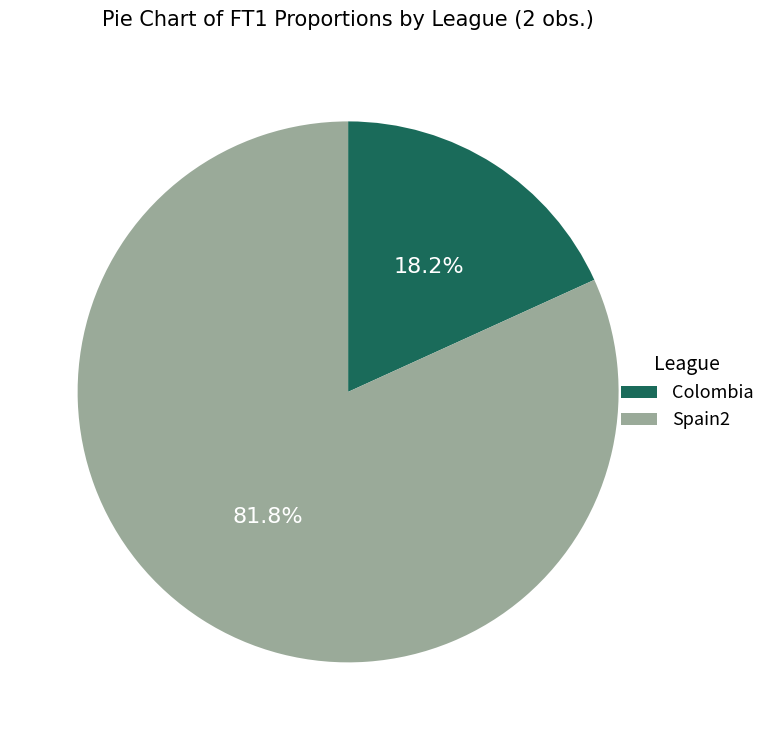

What percentage do Spain2 and Colombia together represent?

100.0%